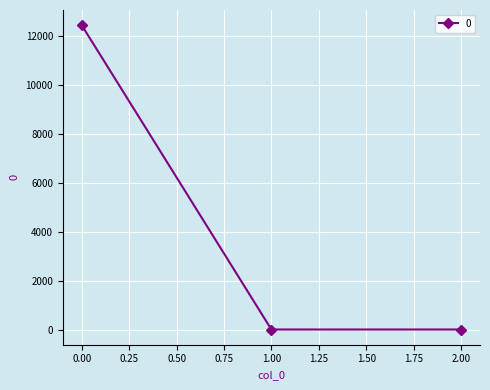

What is the average value?

4143.7